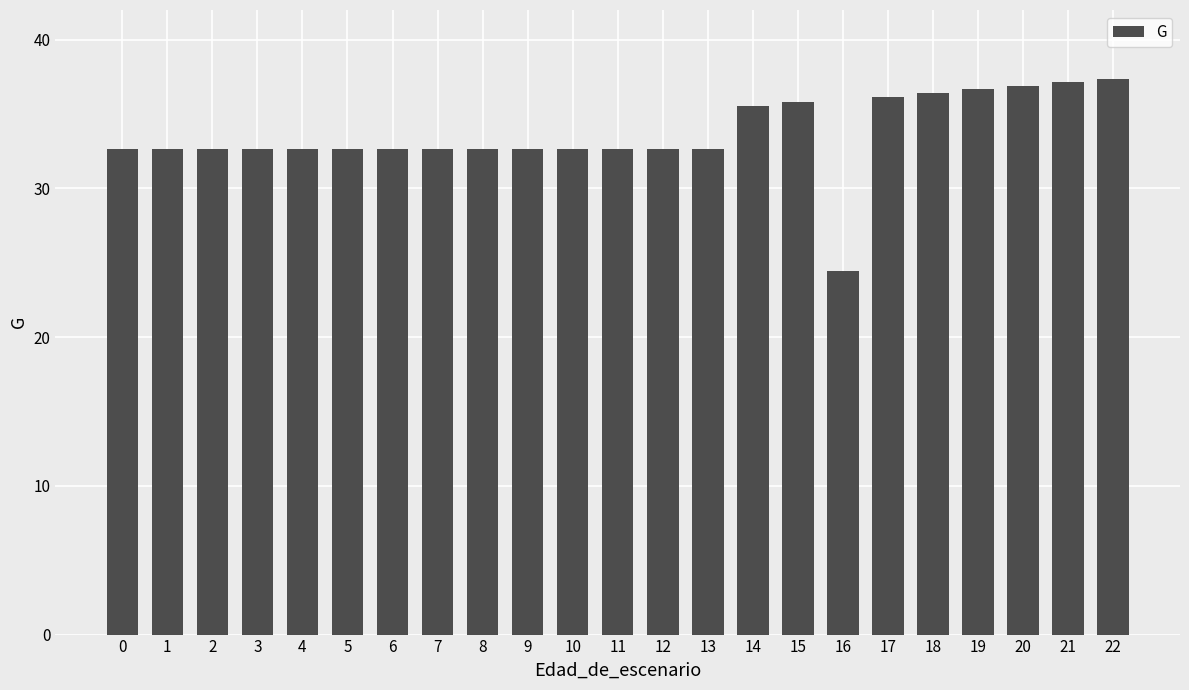

What is the maximum value shown in the chart?

37.4